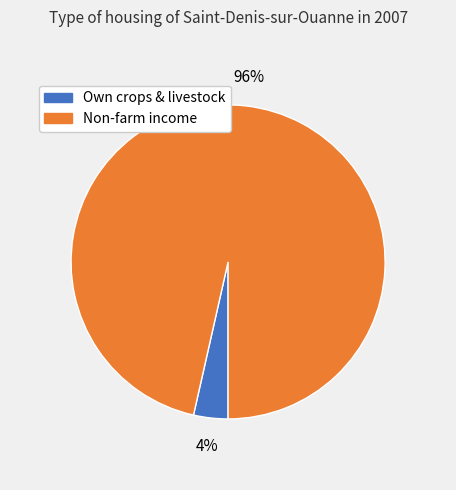

Is it true that Own crops & livestock is 4% of the pie?

True